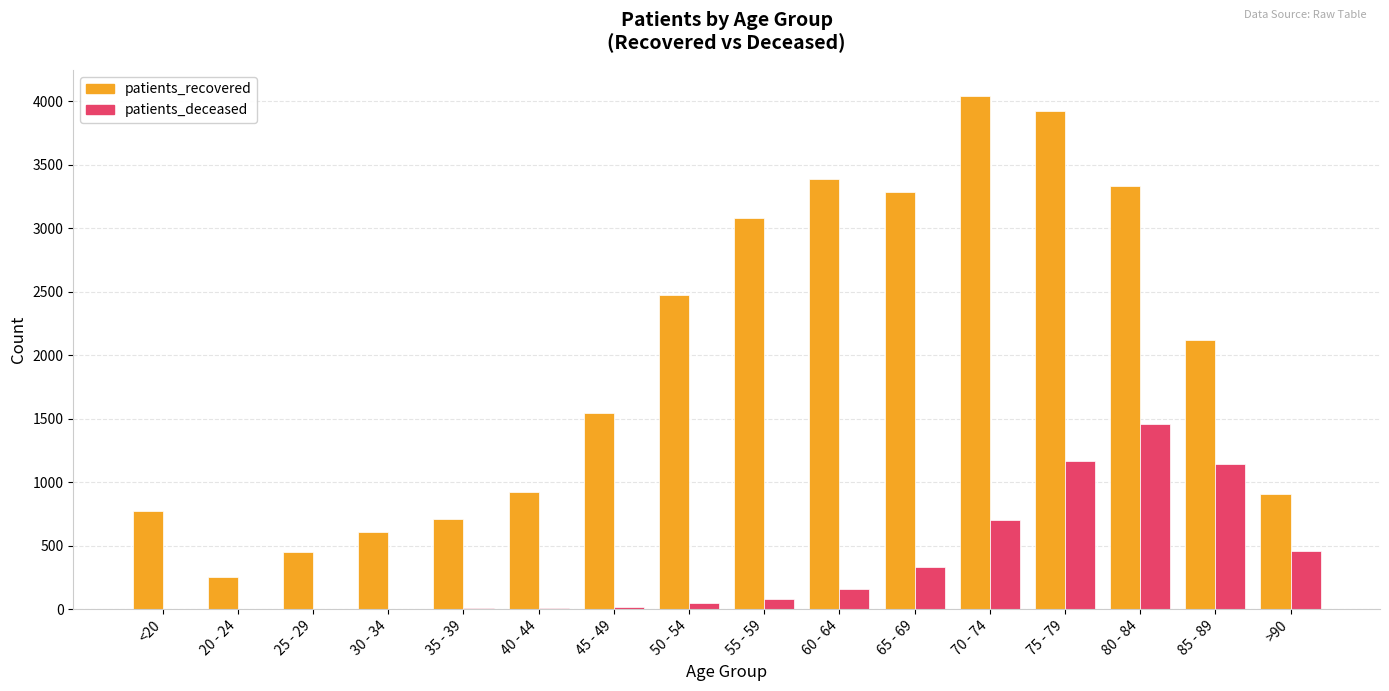

The value of patients_recovered at 35 - 39 is 324. True or false?

False